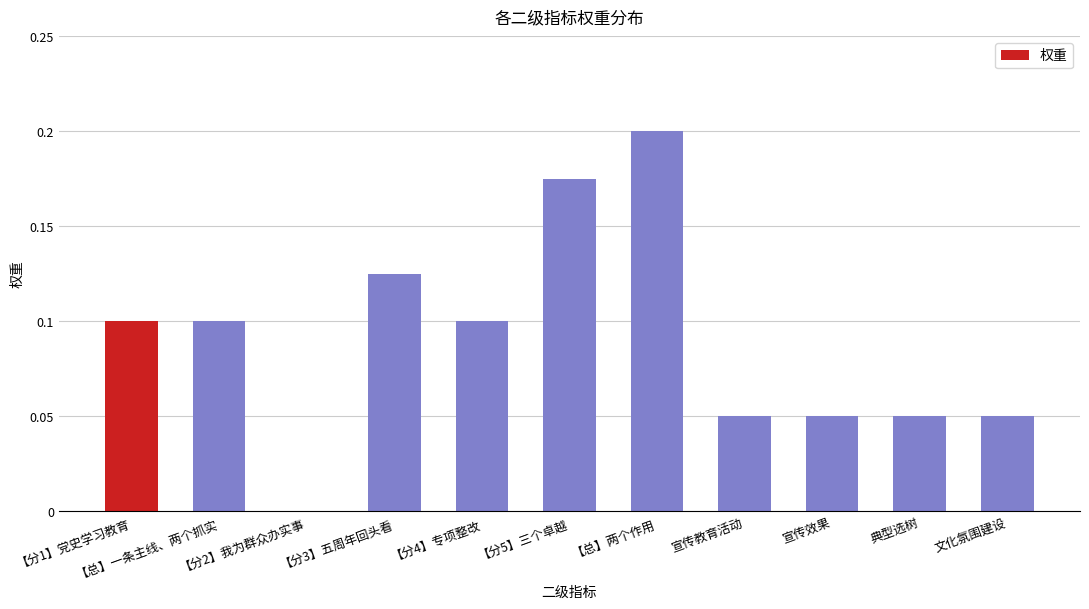

What is the sum of all values?

1.0